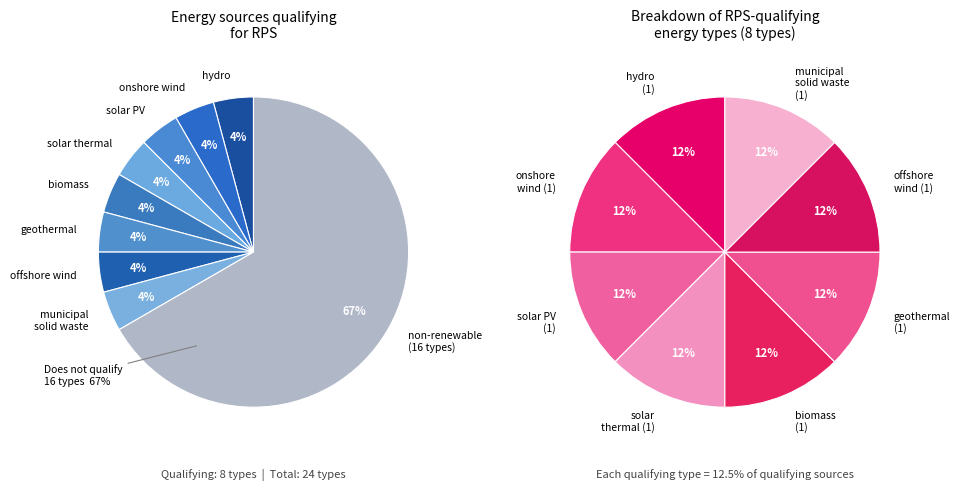

The petroleum slice represents 1% of the pie. True or false?

False